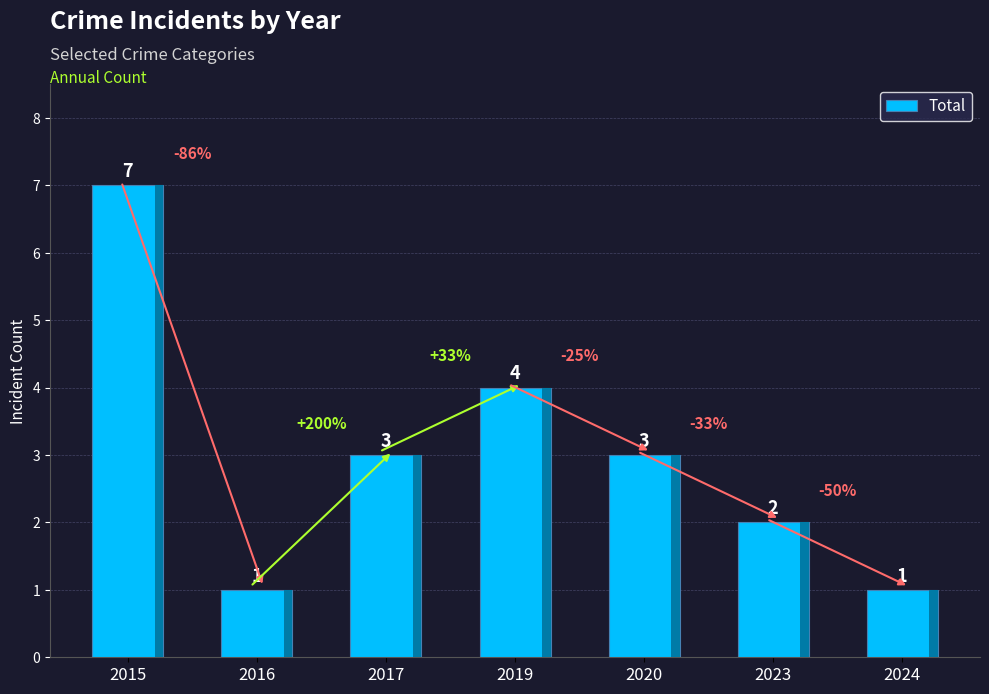

Reading left to right, transcribe all the data shown in this chart.

2015=7	2016=1	2017=3	2019=4	2020=3	2023=2	2024=1